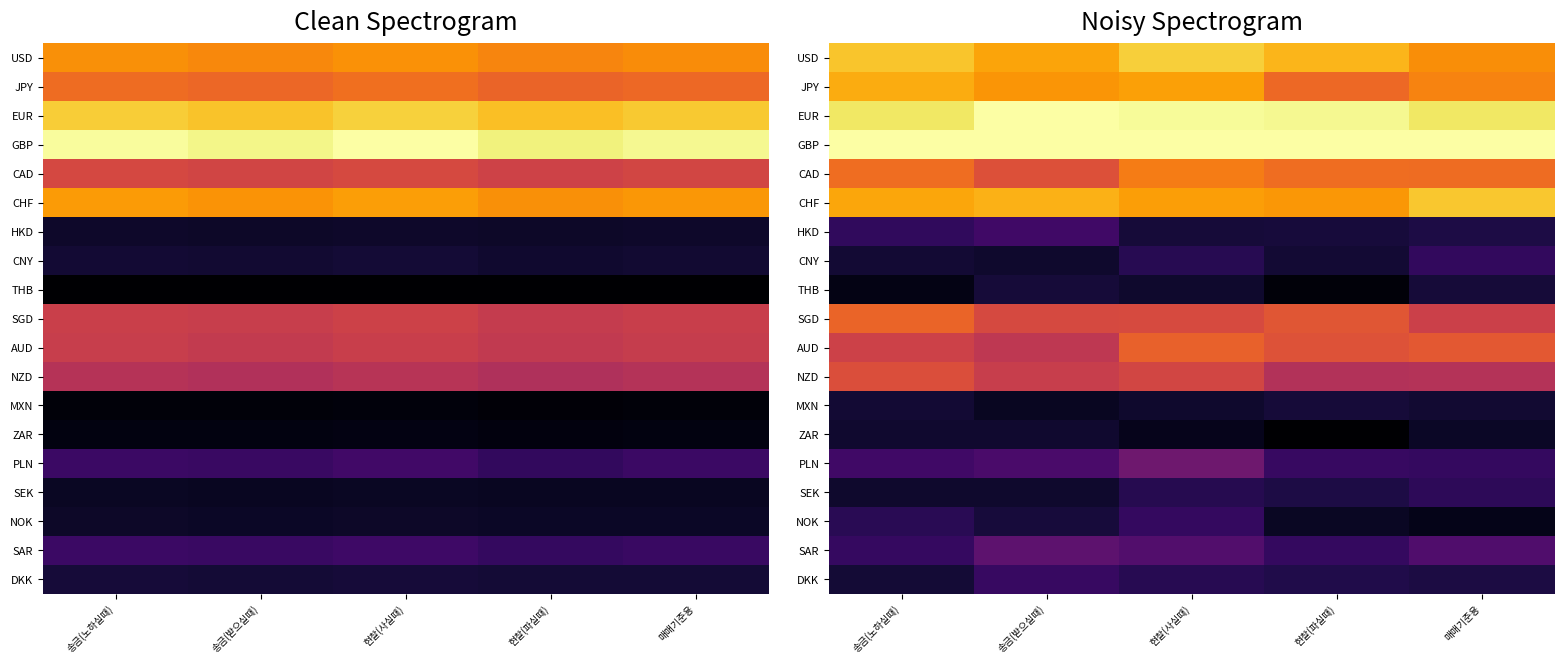

Which has a higher value, 현찰(사실때) or 송금(받으실때)?

현찰(사실때)